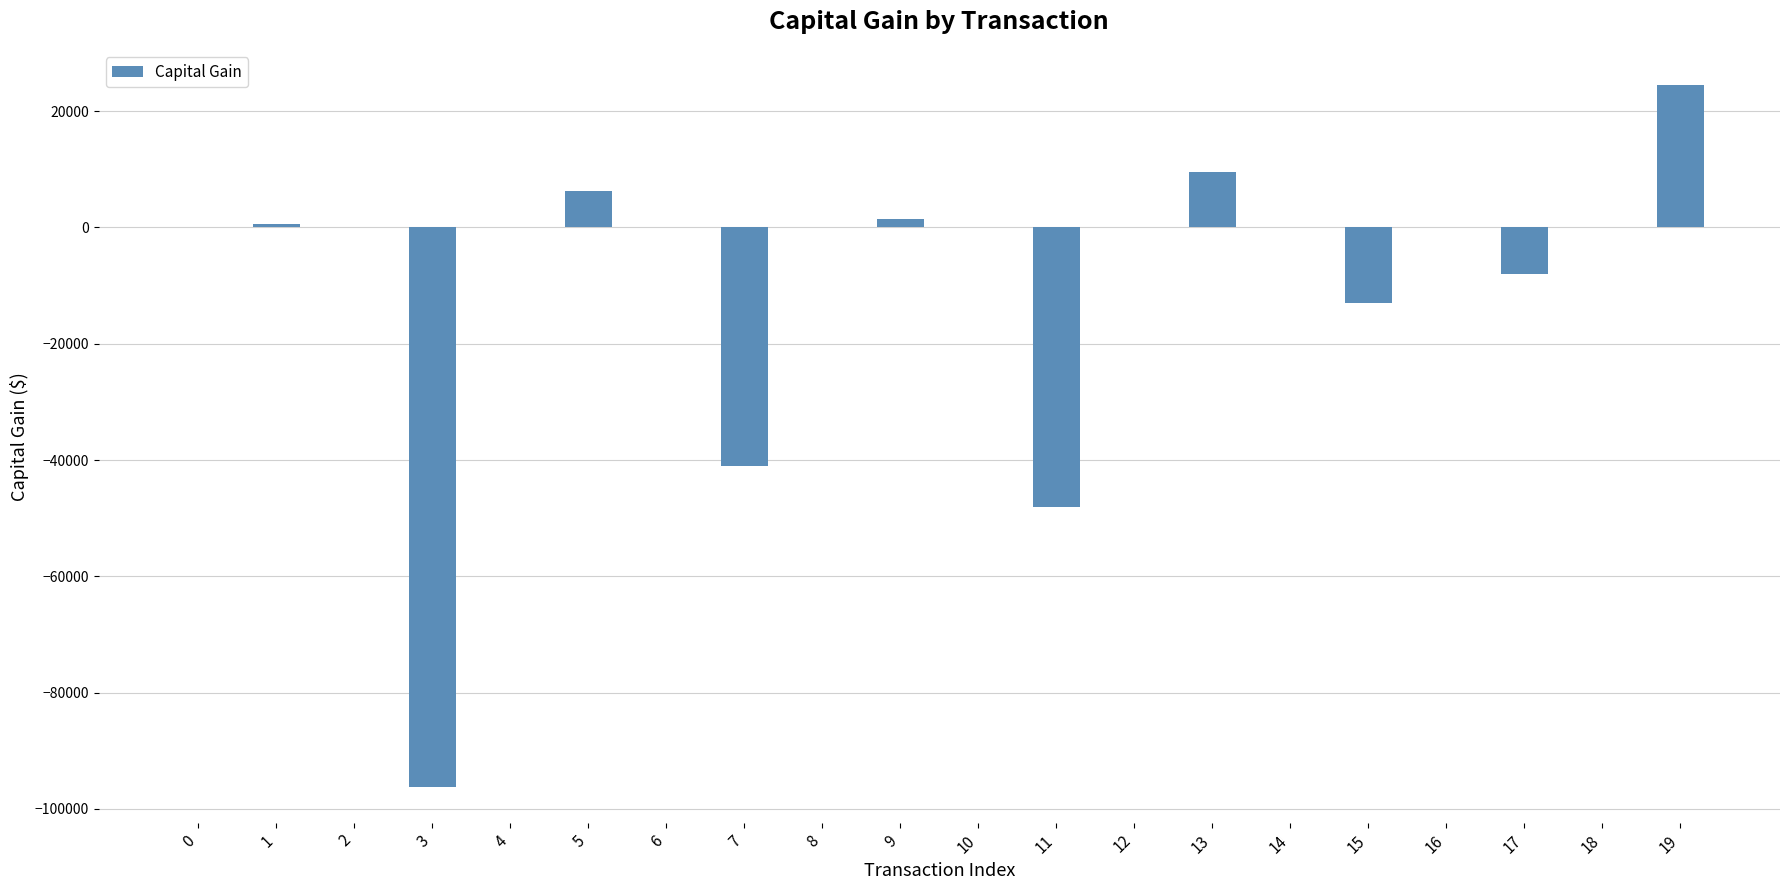

Reading left to right, extract all data points from this chart.

0=0	1=598	2=0	3=-96310	4=0	5=6272	6=0	7=-41030	8=0	9=1357	10=0	11=-48126	12=0	13=9560	14=0	15=-12959	16=0	17=-8003	18=0	19=24491